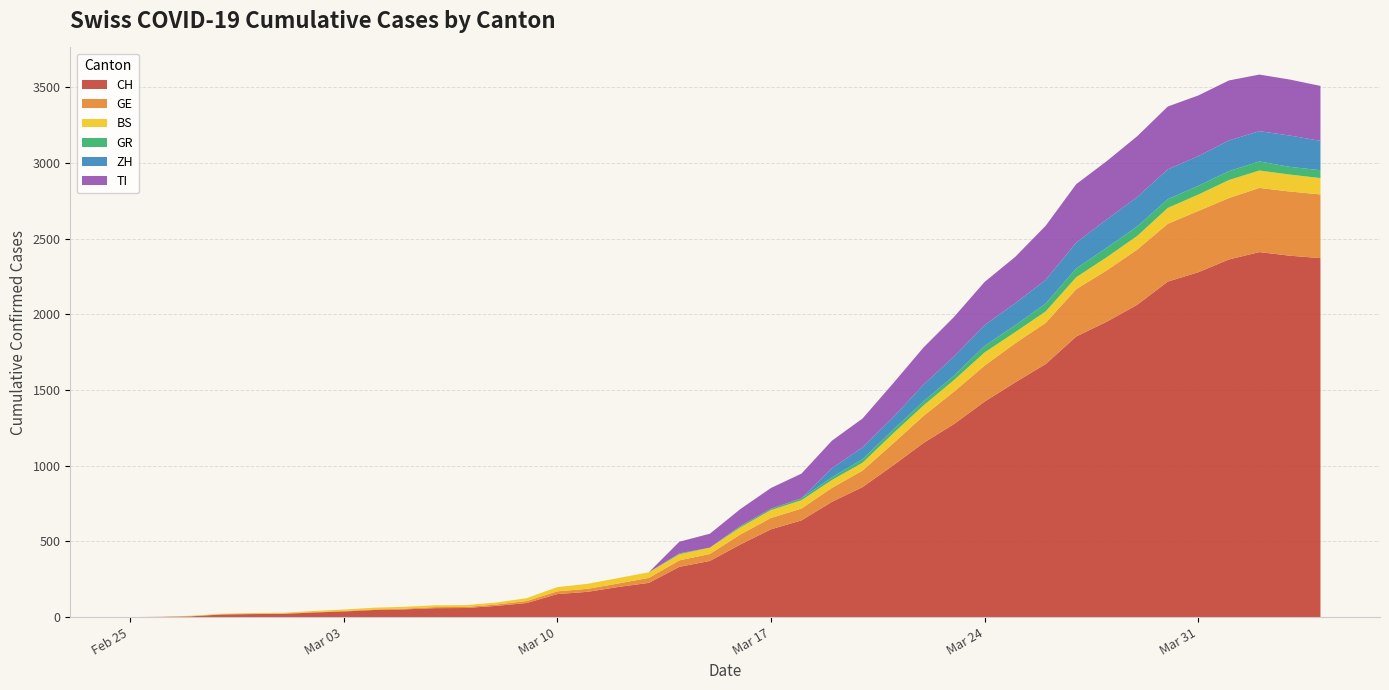

Reading left to right, extract all data points from this chart.

CH: 2020-02-25=0	2020-02-26=1	2020-02-27=5	2020-02-28=17	2020-02-29=20	2020-03-01=21	2020-03-02=30	2020-03-03=37	2020-03-04=47	2020-03-05=51	2020-03-06=59	2020-03-07=60	2020-03-08=74	2020-03-09=93	2020-03-10=152	2020-03-11=167	2020-03-12=199	2020-03-13=226	2020-03-14=332	2020-03-15=371	2020-03-16=480	2020-03-17=580	2020-03-18=639	2020-03-19=762	2020-03-20=859	2020-03-21=1002	2020-03-22=1151	2020-03-23=1276	2020-03-24=1424	2020-03-25=1551	2020-03-26=1672	2020-03-27=1854	2020-03-28=1952	2020-03-29=2064	2020-03-30=2217	2020-03-31=2279	2020-04-01=2363	2020-04-02=2412	2020-04-03=2388	2020-04-04=2372
GE: 2020-02-25=0	2020-02-26=1	2020-02-27=1	2020-02-28=2	2020-02-29=3	2020-03-01=3	2020-03-02=3	2020-03-03=4	2020-03-04=4	2020-03-05=5	2020-03-06=7	2020-03-07=7	2020-03-08=9	2020-03-09=13	2020-03-10=18	2020-03-11=20	2020-03-12=23	2020-03-13=33	2020-03-14=43	2020-03-15=46	2020-03-16=66	2020-03-17=75	2020-03-18=78	2020-03-19=92	2020-03-20=109	2020-03-21=145	2020-03-22=179	2020-03-23=214	2020-03-24=238	2020-03-25=258	2020-03-26=272	2020-03-27=313	2020-03-28=339	2020-03-29=365	2020-03-30=382	2020-03-31=405	2020-04-01=406	2020-04-02=424	2020-04-03=424	2020-04-04=421
BS: 2020-02-25=0	2020-02-26=0	2020-02-27=3	2020-02-28=3	2020-02-29=4	2020-03-01=4	2020-03-02=7	2020-03-03=9	2020-03-04=11	2020-03-05=12	2020-03-06=12	2020-03-07=12	2020-03-08=13	2020-03-09=19	2020-03-10=28	2020-03-11=33	2020-03-12=36	2020-03-13=37	2020-03-14=40	2020-03-15=42	2020-03-16=47	2020-03-17=52	2020-03-18=55	2020-03-19=52	2020-03-20=52	2020-03-21=66	2020-03-22=69	2020-03-23=77	2020-03-24=87	2020-03-25=74	2020-03-26=76	2020-03-27=79	2020-03-28=87	2020-03-29=90	2020-03-30=105	2020-03-31=108	2020-04-01=119	2020-04-02=115	2020-04-03=112	2020-04-04=108
GR: 2020-02-25=0	2020-02-26=0	2020-02-27=0	2020-02-28=0	2020-02-29=0	2020-03-01=0	2020-03-02=0	2020-03-03=0	2020-03-04=0	2020-03-05=0	2020-03-06=0	2020-03-07=0	2020-03-08=0	2020-03-09=0	2020-03-10=0	2020-03-11=0	2020-03-12=0	2020-03-13=0	2020-03-14=6	2020-03-15=0	2020-03-16=9	2020-03-17=9	2020-03-18=13	2020-03-19=18	2020-03-20=24	2020-03-21=24	2020-03-22=27	2020-03-23=29	2020-03-24=43	2020-03-25=45	2020-03-26=52	2020-03-27=58	2020-03-28=63	2020-03-29=63	2020-03-30=58	2020-03-31=58	2020-04-01=59	2020-04-02=60	2020-04-03=51	2020-04-04=52
ZH: 2020-02-25=0	2020-02-26=0	2020-02-27=0	2020-02-28=0	2020-02-29=0	2020-03-01=0	2020-03-02=0	2020-03-03=0	2020-03-04=0	2020-03-05=0	2020-03-06=0	2020-03-07=0	2020-03-08=0	2020-03-09=0	2020-03-10=0	2020-03-11=0	2020-03-12=0	2020-03-13=0	2020-03-14=0	2020-03-15=0	2020-03-16=0	2020-03-17=0	2020-03-18=0	2020-03-19=60	2020-03-20=78	2020-03-21=83	2020-03-22=110	2020-03-23=127	2020-03-24=138	2020-03-25=146	2020-03-26=156	2020-03-27=171	2020-03-28=187	2020-03-29=194	2020-03-30=197	2020-03-31=196	2020-04-01=203	2020-04-02=200	2020-04-03=207	2020-04-04=194
TI: 2020-02-25=0	2020-02-26=0	2020-02-27=0	2020-02-28=0	2020-02-29=0	2020-03-01=0	2020-03-02=0	2020-03-03=0	2020-03-04=0	2020-03-05=0	2020-03-06=0	2020-03-07=0	2020-03-08=0	2020-03-09=0	2020-03-10=0	2020-03-11=0	2020-03-12=0	2020-03-13=0	2020-03-14=77	2020-03-15=92	2020-03-16=112	2020-03-17=137	2020-03-18=163	2020-03-19=182	2020-03-20=190	2020-03-21=224	2020-03-22=246	2020-03-23=261	2020-03-24=285	2020-03-25=306	2020-03-26=358	2020-03-27=386	2020-03-28=385	2020-03-29=402	2020-03-30=415	2020-03-31=401	2020-04-01=396	2020-04-02=374	2020-04-03=370	2020-04-04=363